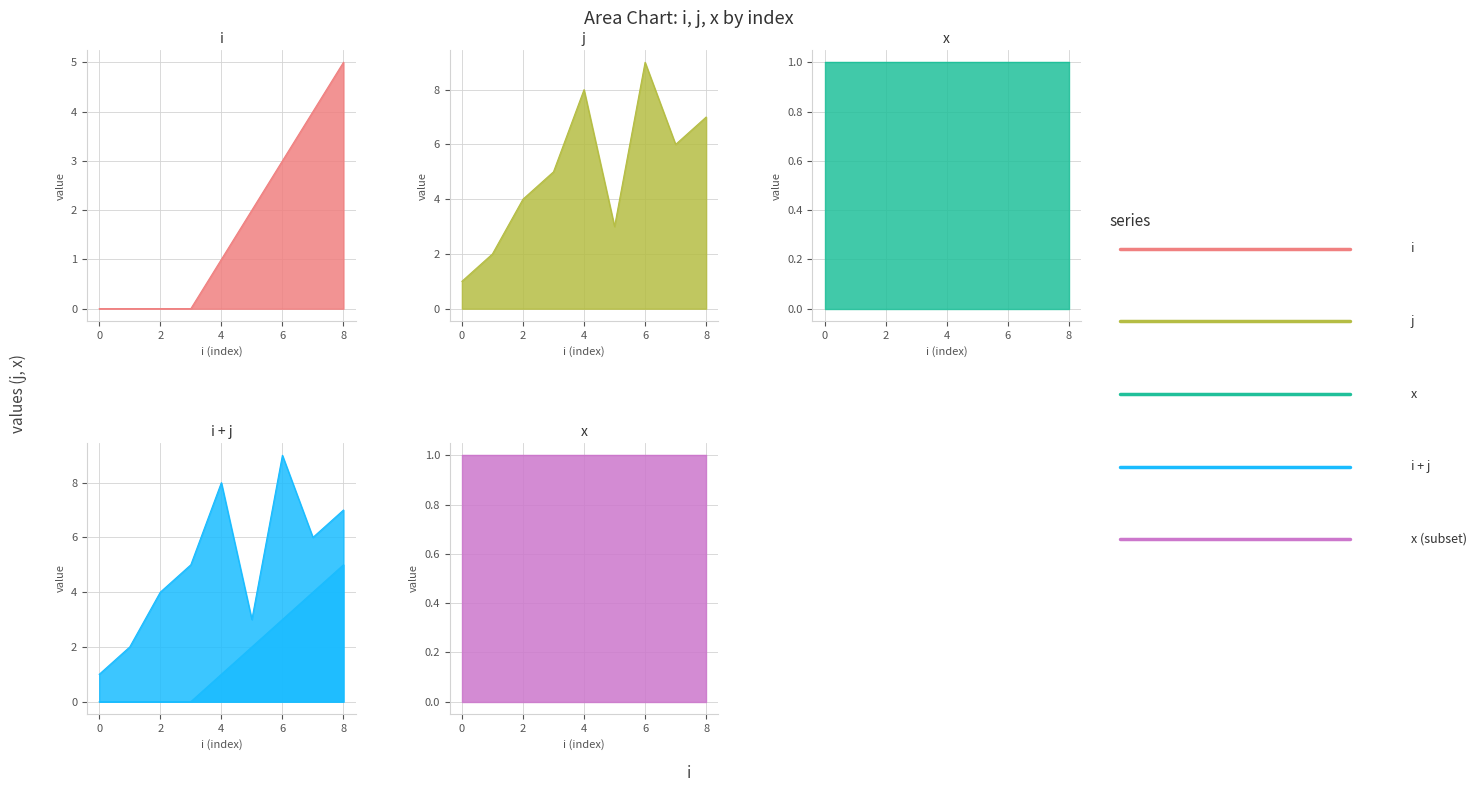

At how many categories does at least one series exceed 3?

6